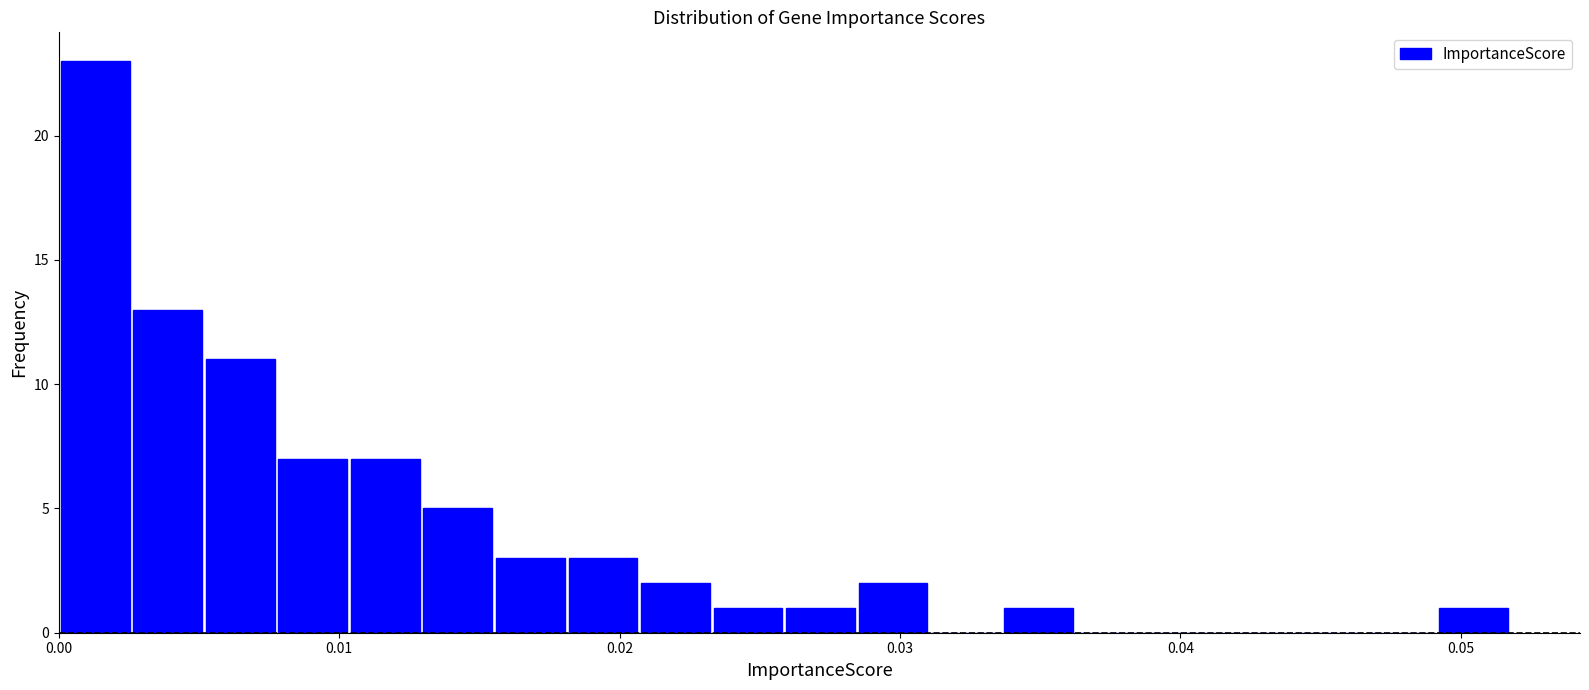

Read against the x-axis, roughly where is the centre of the tallest bar?

0.001